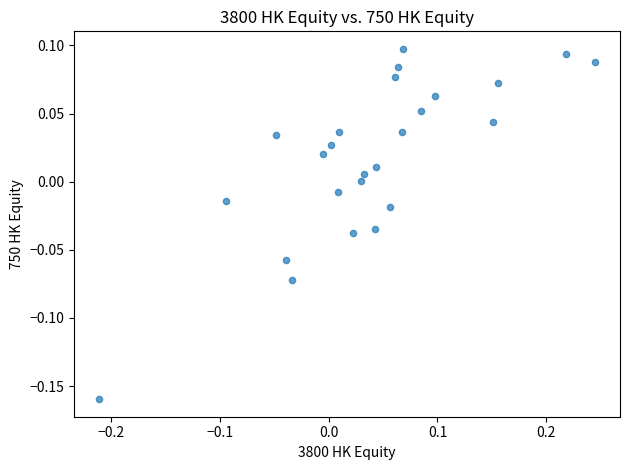

What is the range of X values (max minus min)?

0.5